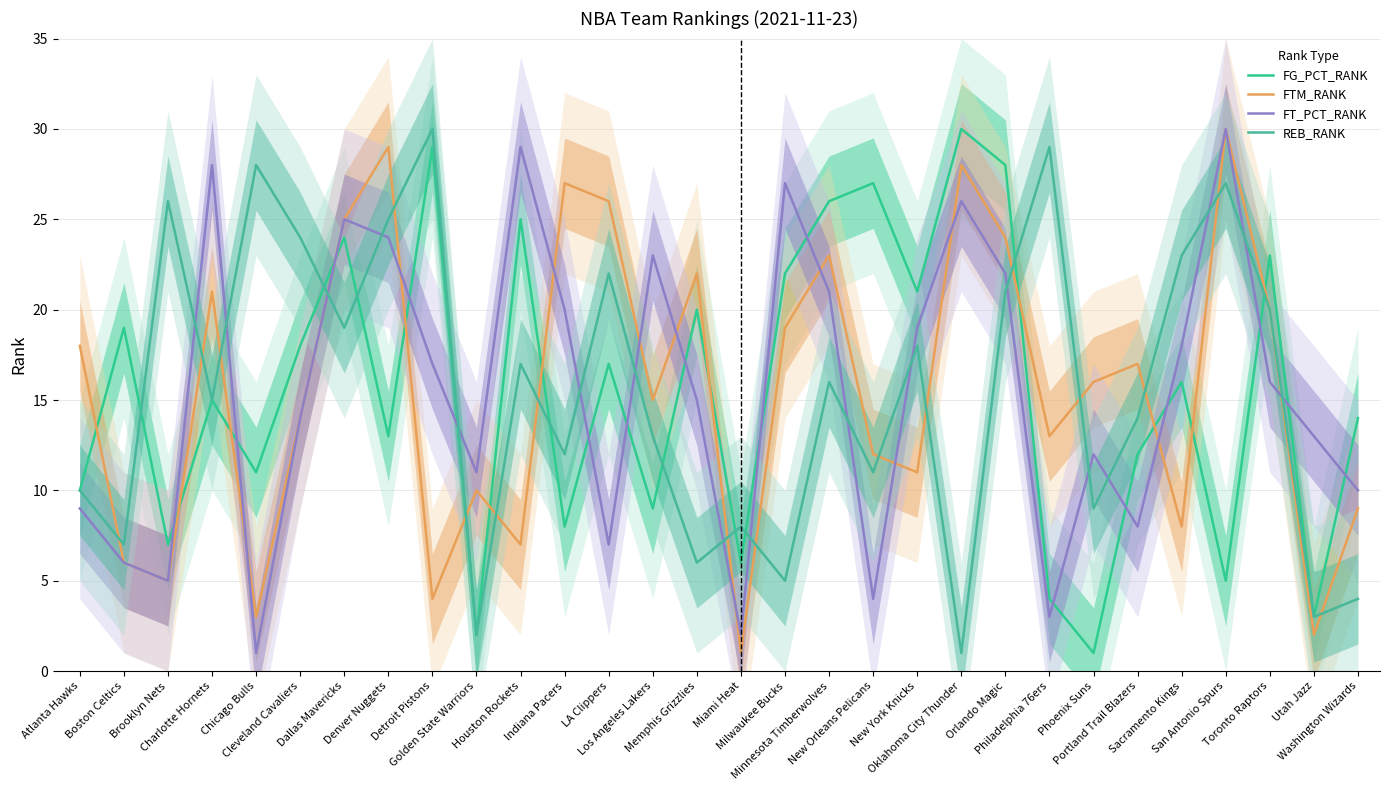

What is the label of the 2nd point from the left?

Boston Celtics